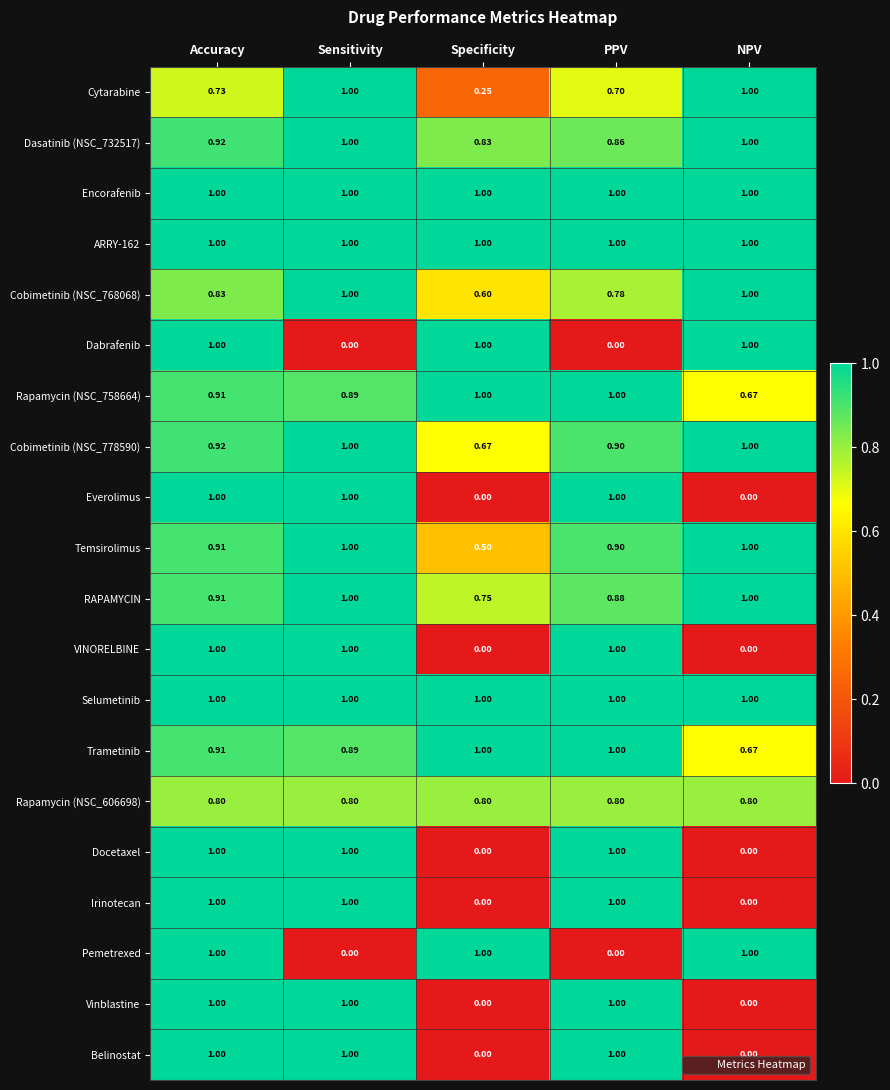

What is the total value across all series at Sensitivity?

17.6